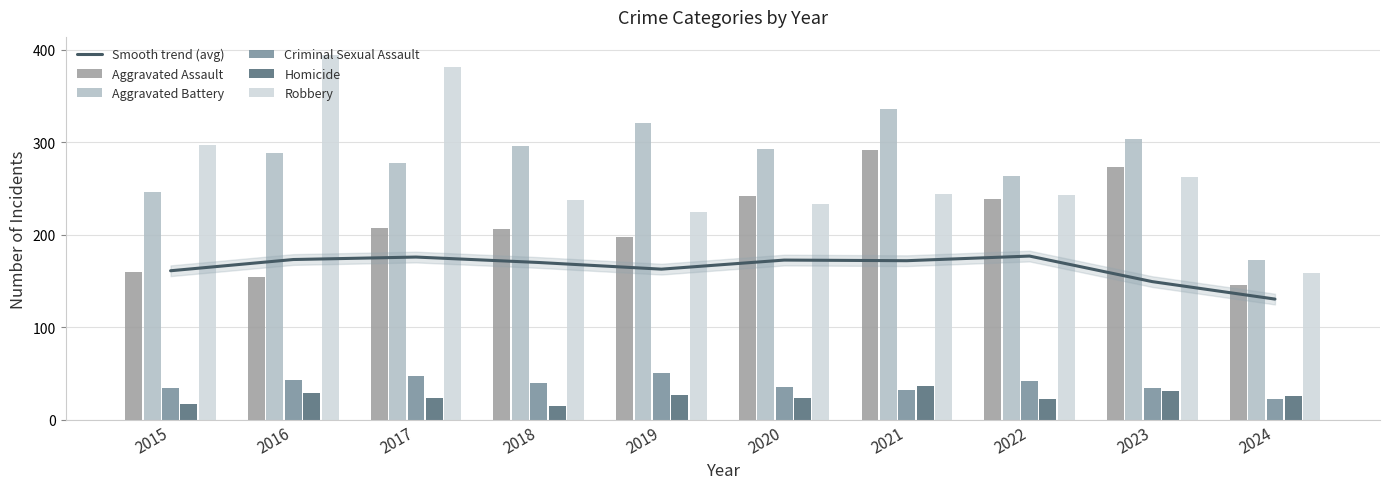

Which category has the lowest value across all series?

2018